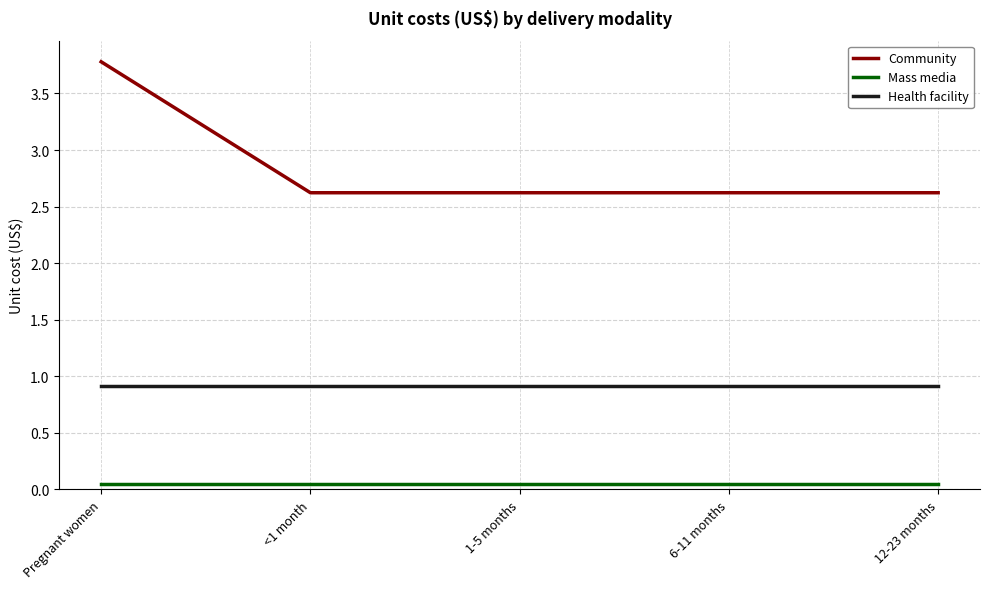

Between Pregnant women and 1-5 months, which series saw the biggest shift?

Community